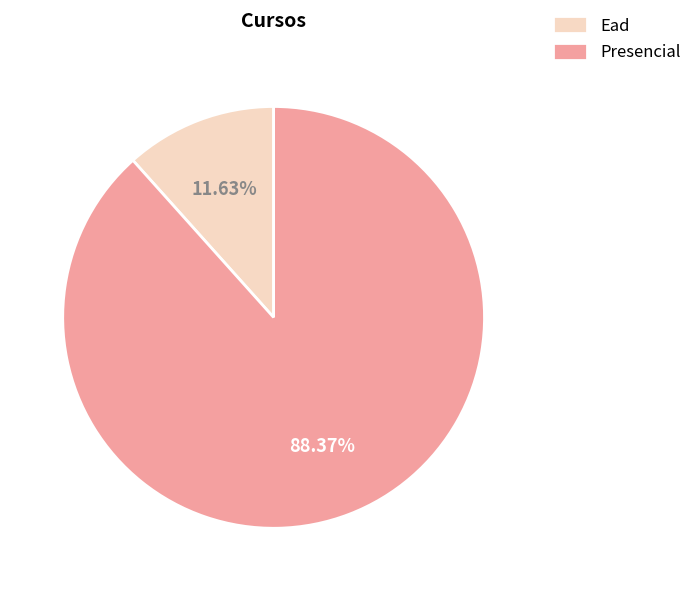

To the nearest percent, what is the difference between the largest and smallest slice percentages?

77%